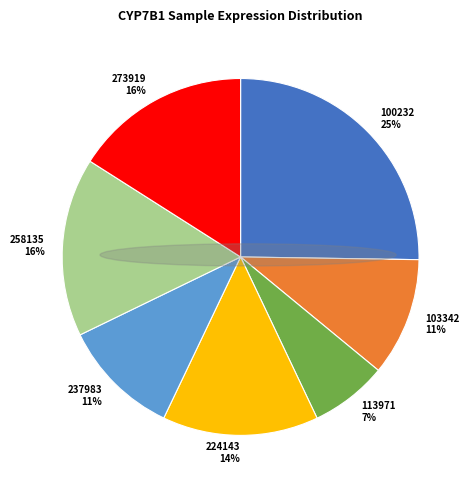

Is it true that 224143 14% is 27% of the pie?

False